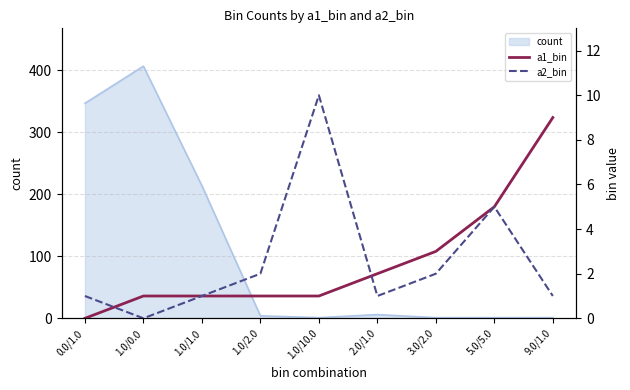

How many a2_bin values are between 1 and 2?

6